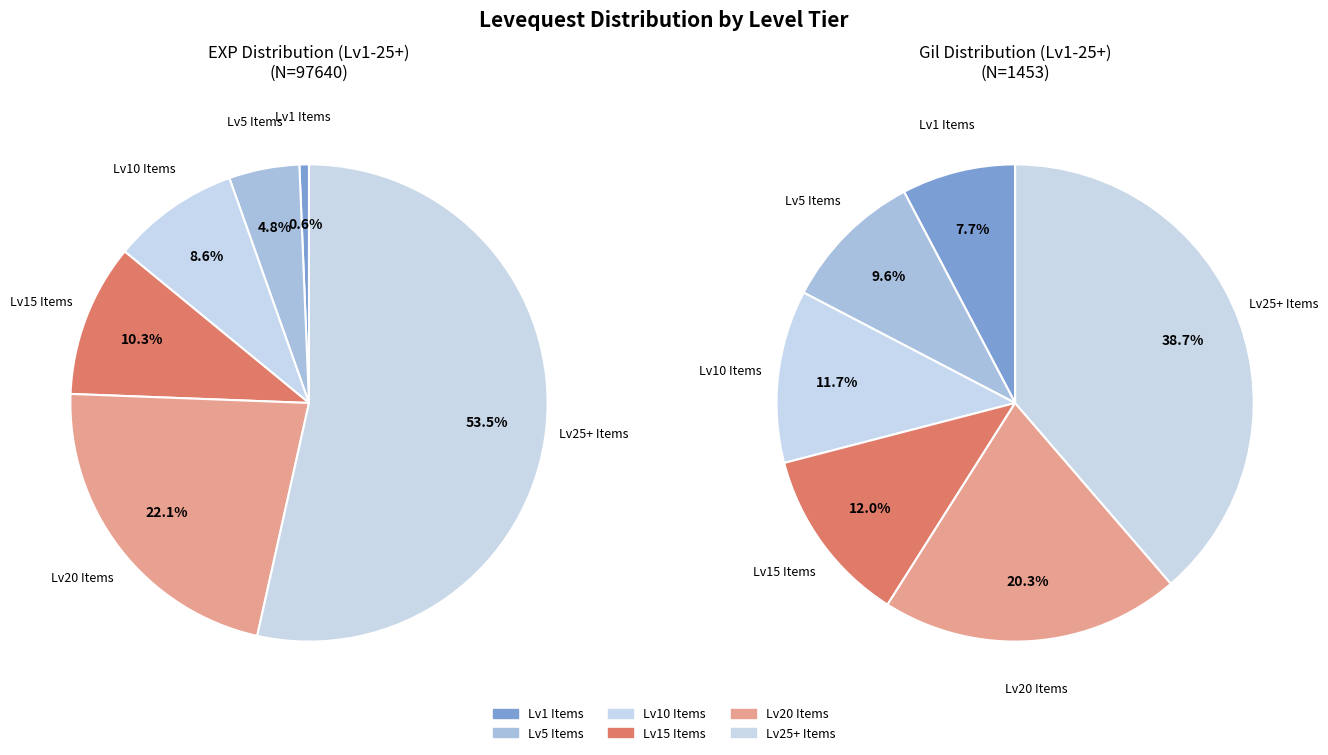

Combined, do 0 and 1 account for over 50%?

No